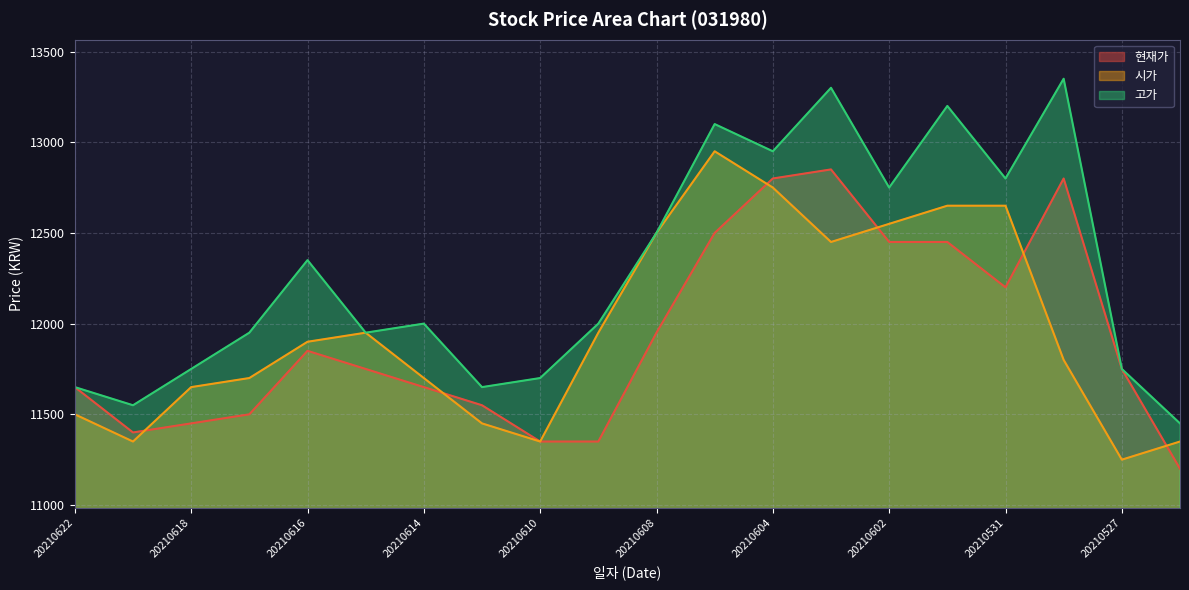

How many categories are shown in the chart?

20